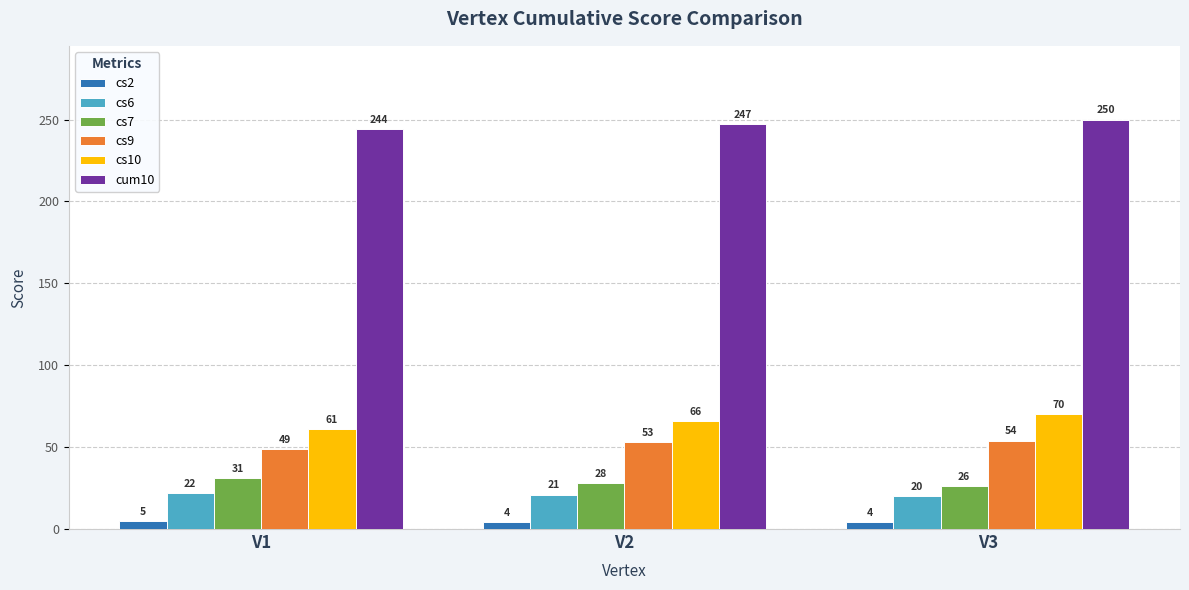

What is the total value across all series at V3?

424